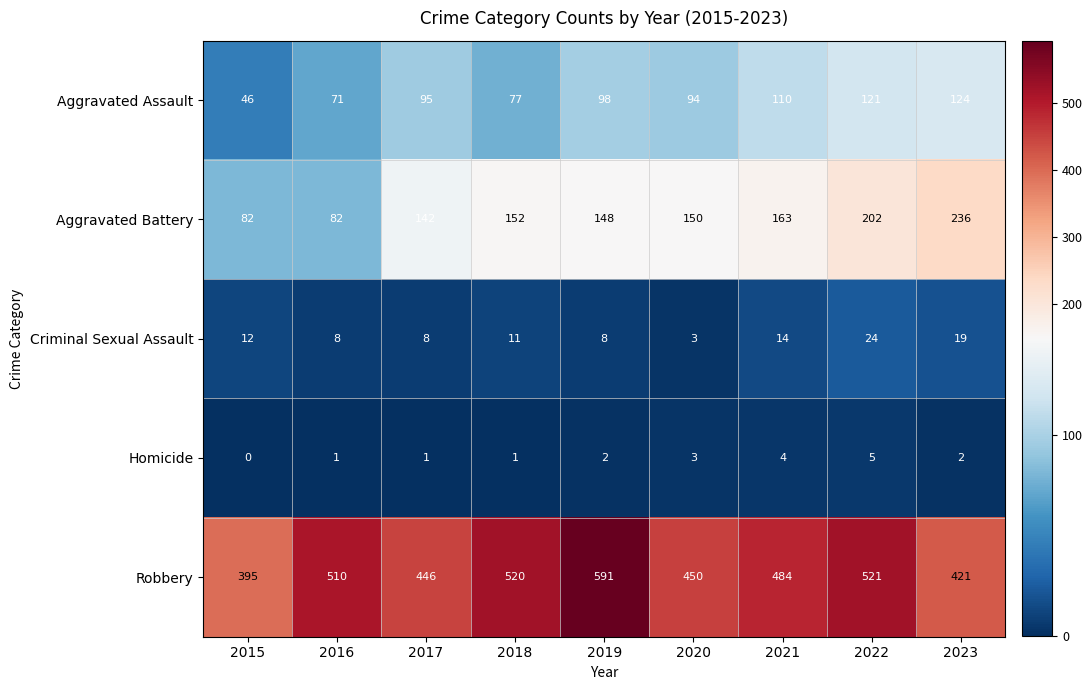

The value of Criminal Sexual Assault at 2017 is 8. True or false?

True